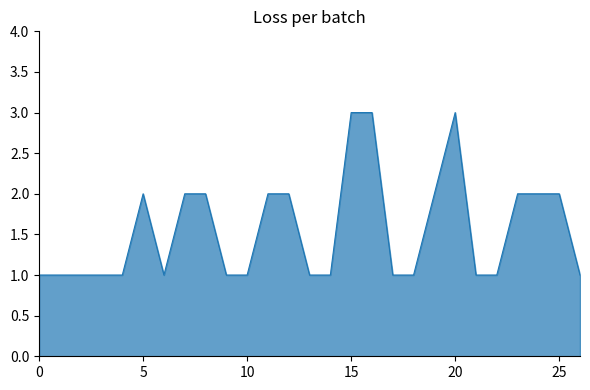

What is the maximum value shown in the chart?

3